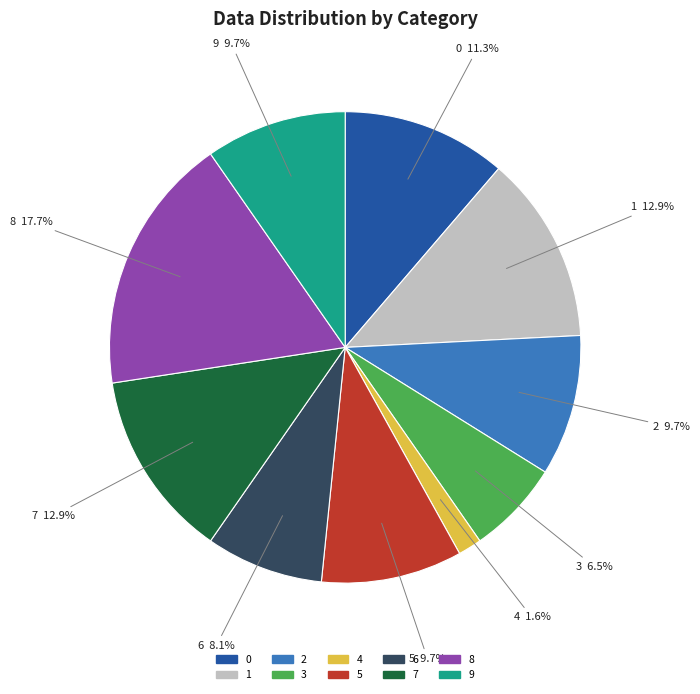

How much of the chart is everything except 4?

98.4%